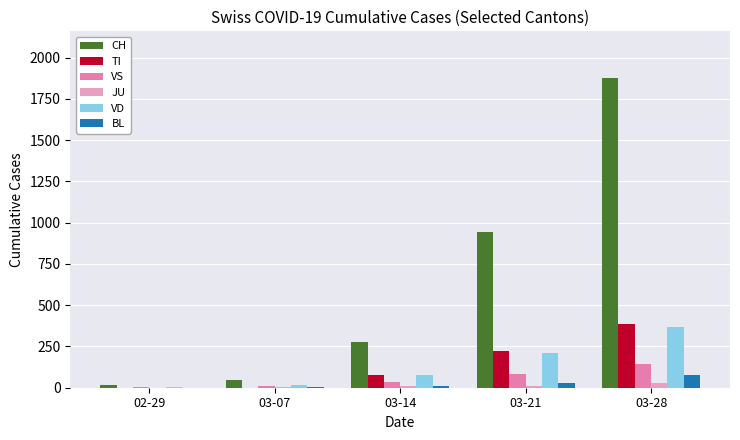

Which category has the highest value in the CH series?

03-28